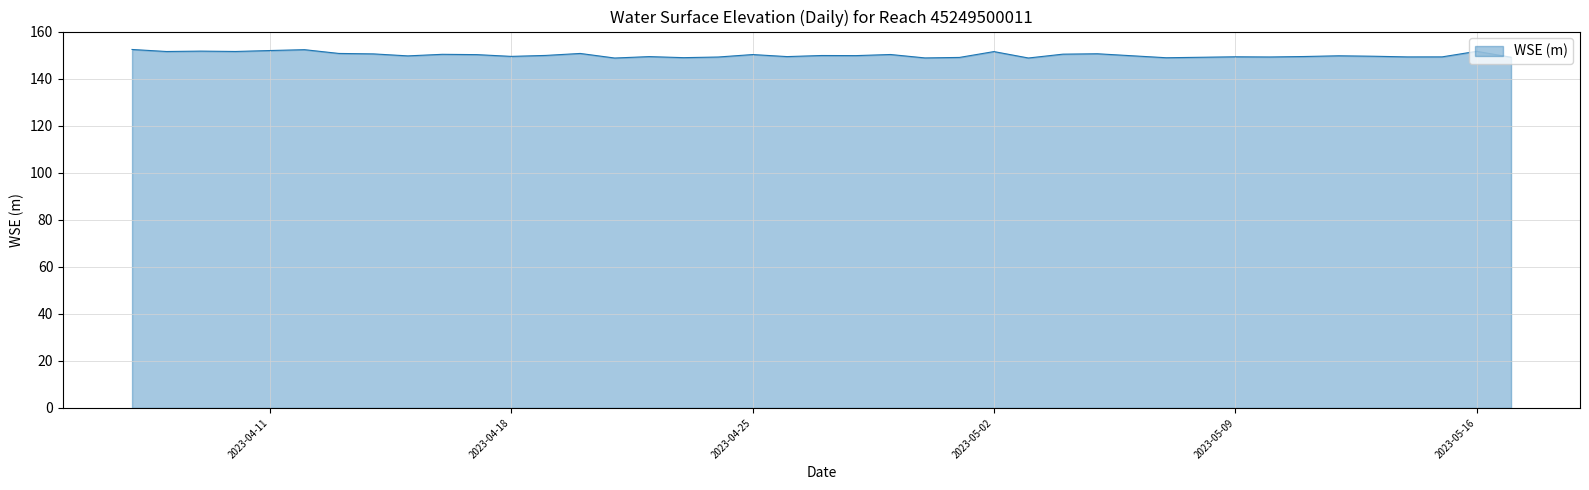

What is the difference between the maximum and minimum values?

3.6